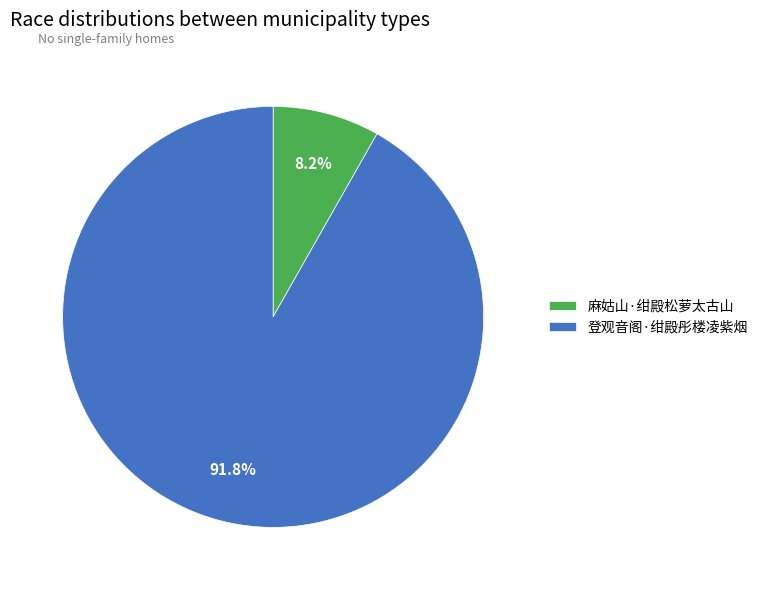

What is the ratio of the value at 登观音阁·绀殿彤楼凌紫烟 to the value at 麻姑山·绀殿松萝太古山?

11.2